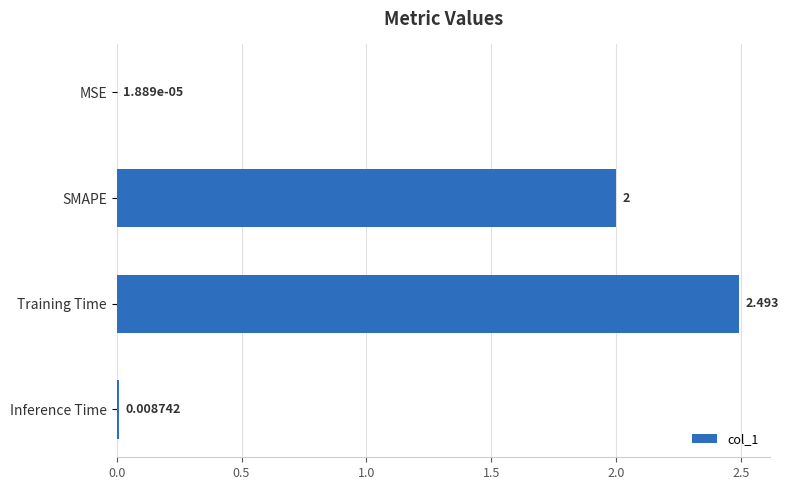

How many distinct data groups are displayed?

1